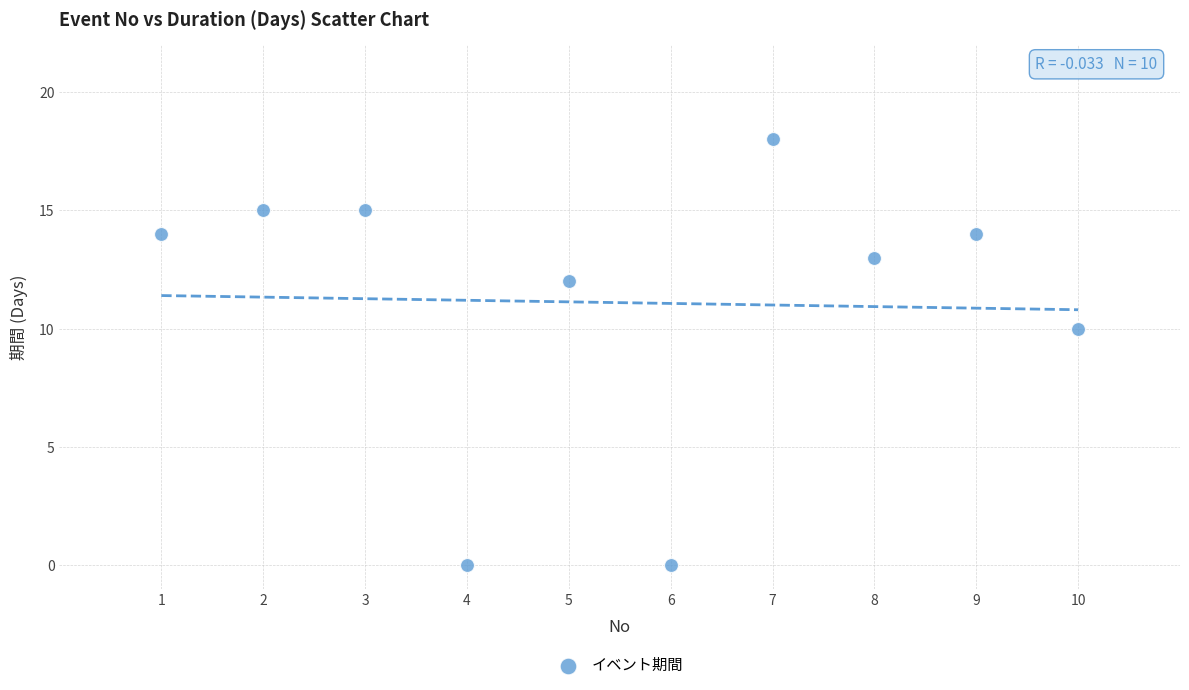

What is the range of Y values (max minus min)?

18